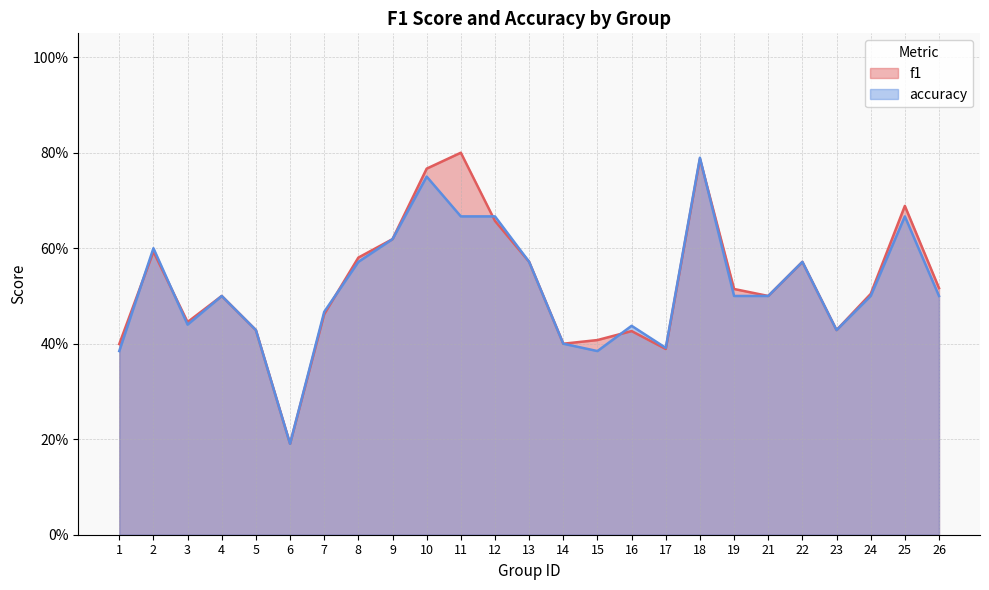

Which series has the largest total across all categories?

f1